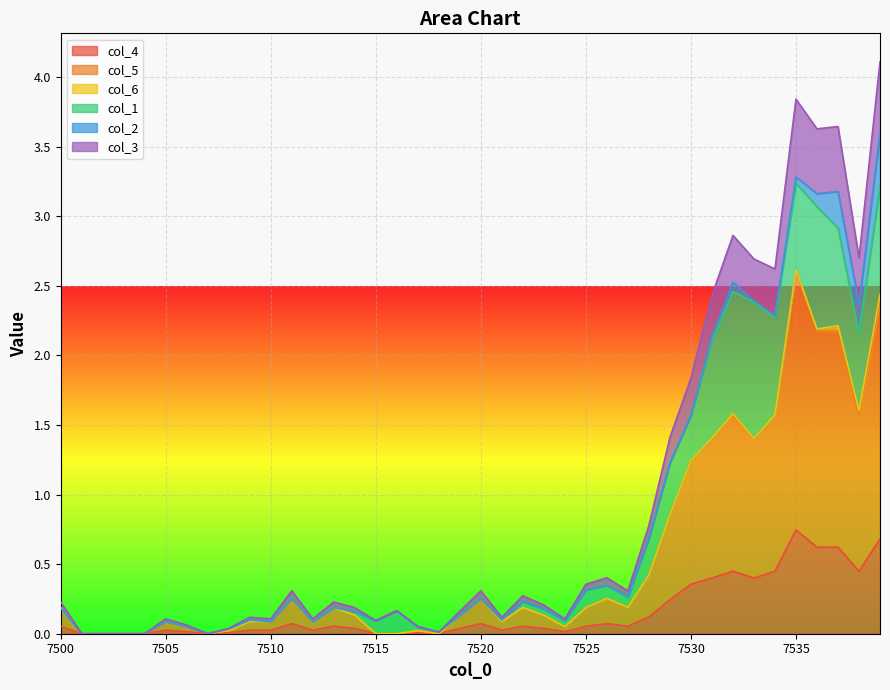

Does the chart display data point markers on the line(s)?

No